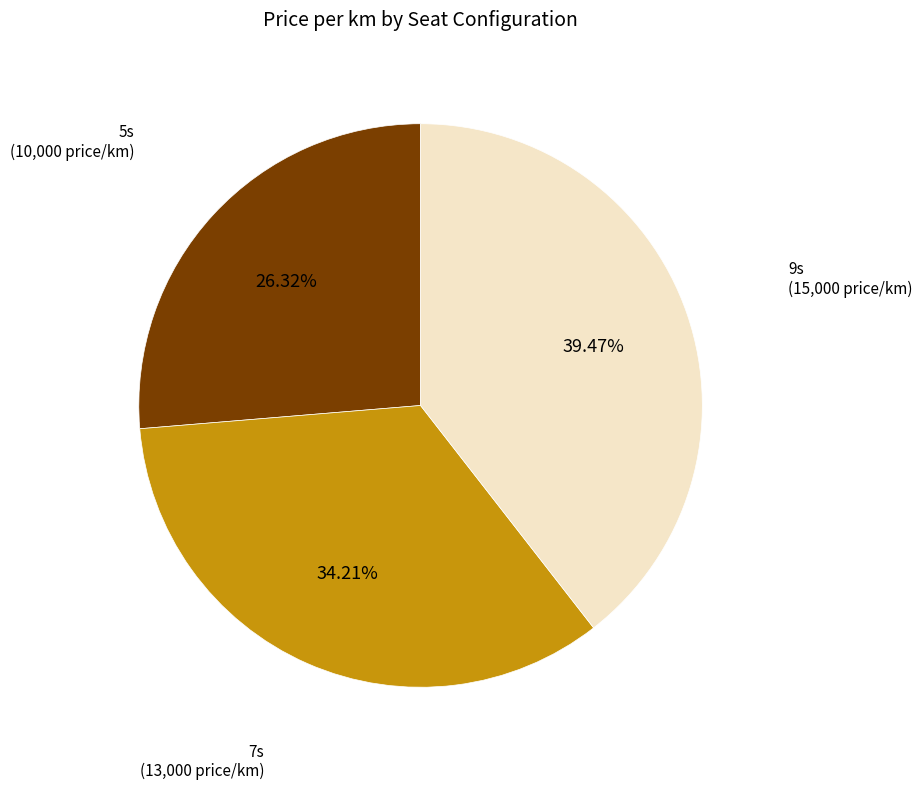

What is the smallest slice in the pie chart?

5s